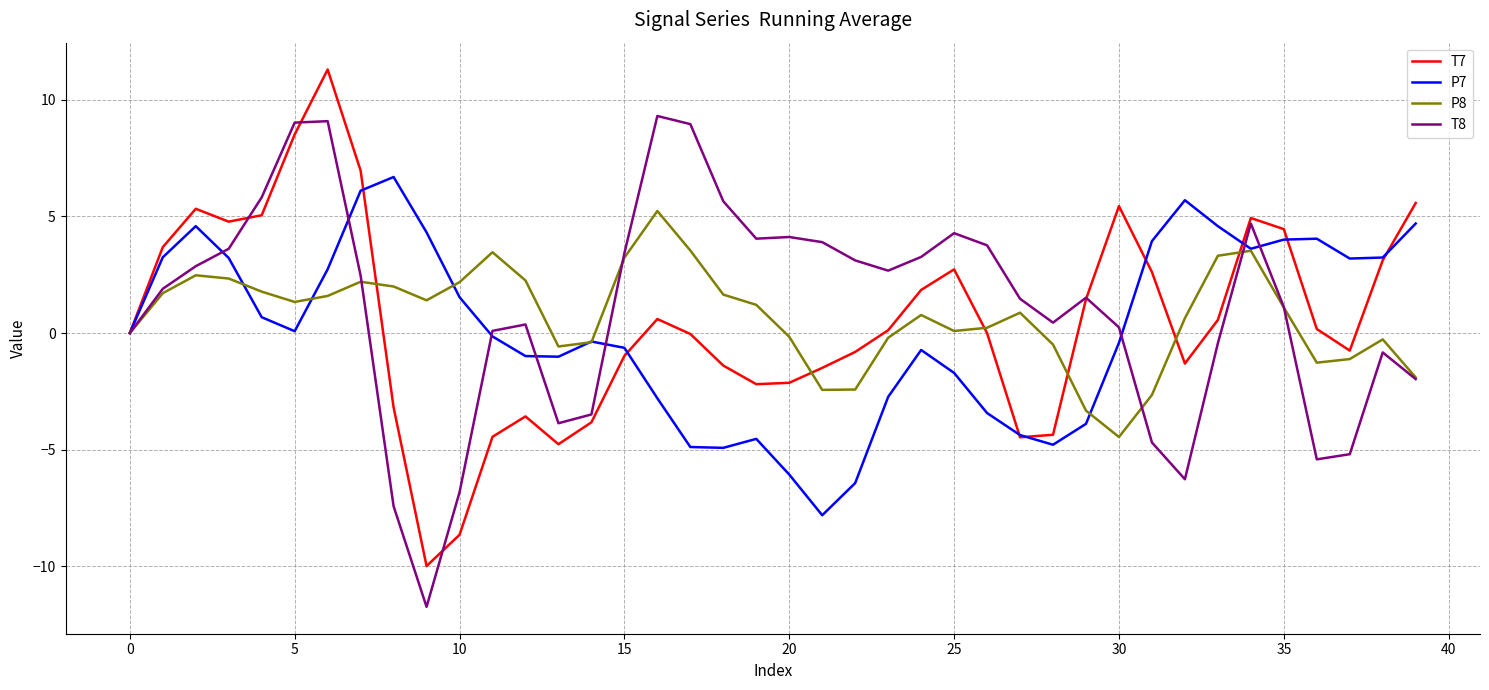

Rank the series by their average value, from lowest to highest.

P7, T7, P8, T8